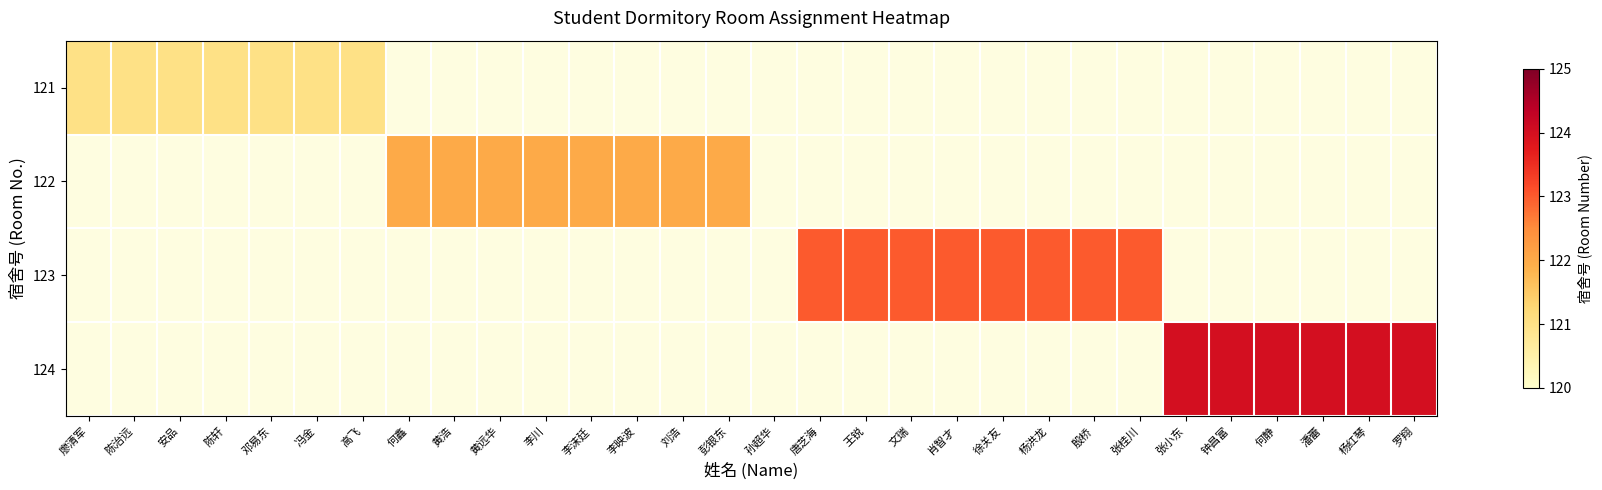

Is it true that 123 equals 75.9 at 唐芝海?

False